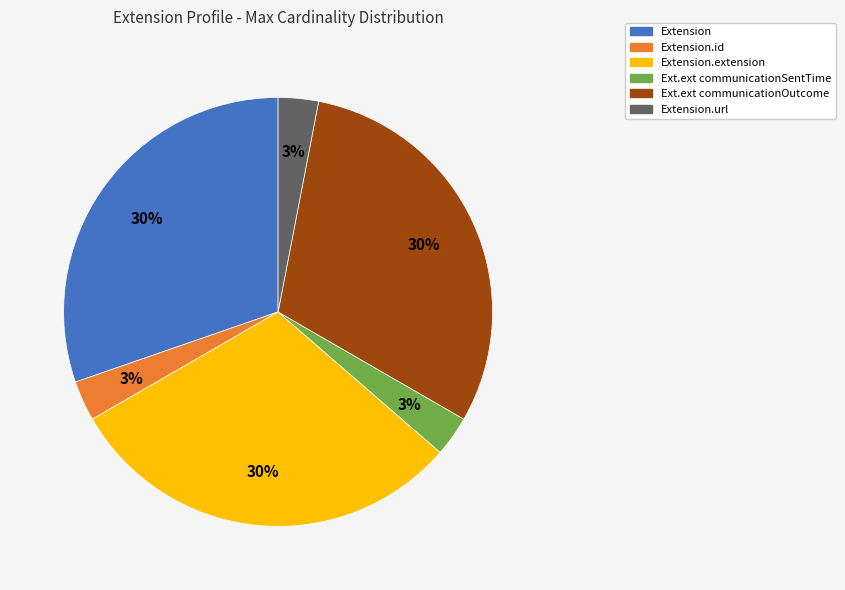

To the nearest percent, what is the average slice percentage?

17%